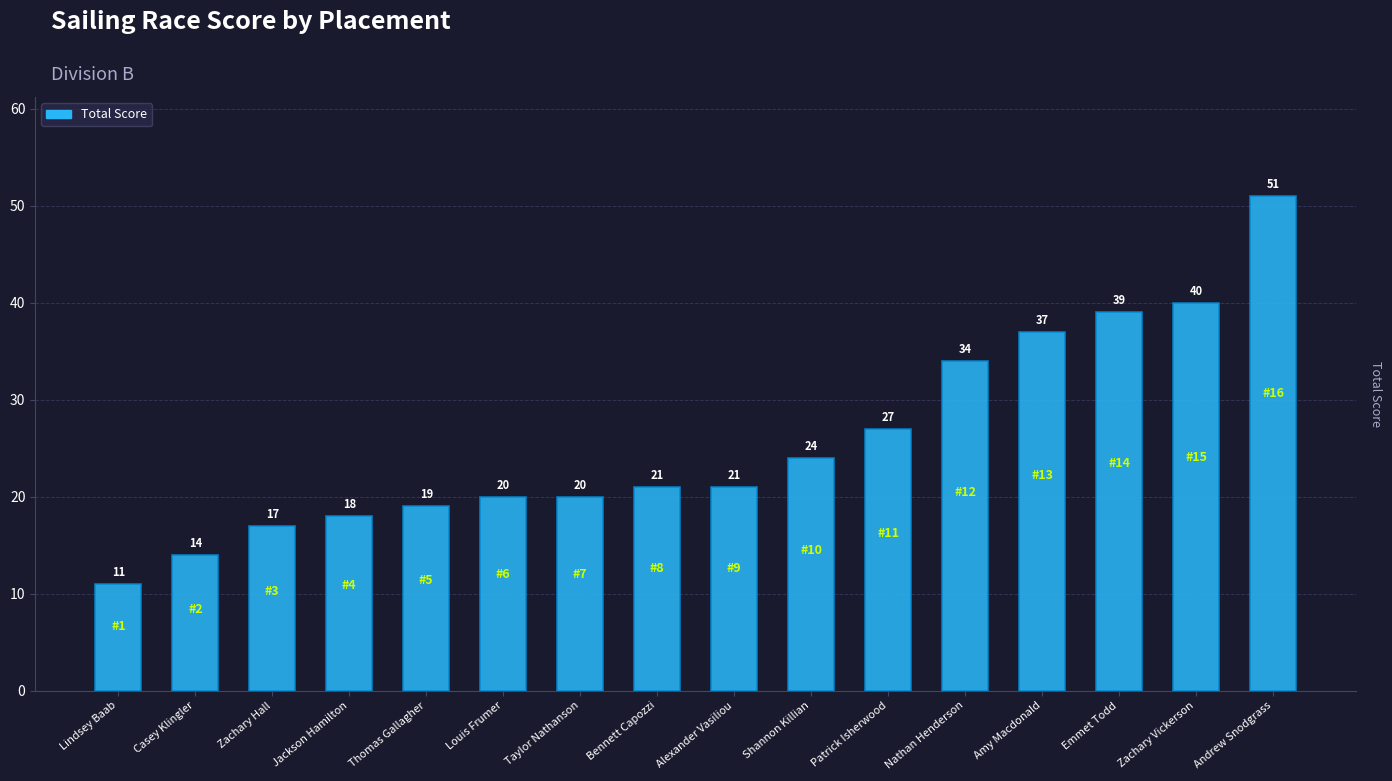

The value at Casey Klingler is 23. True or false?

False